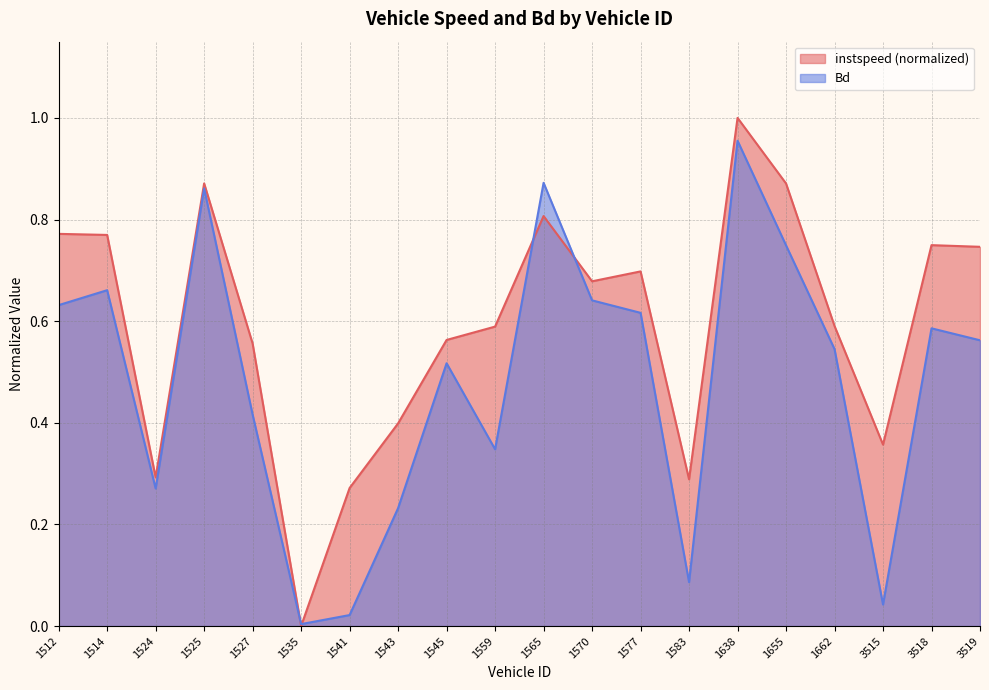

What is the total value across all series at 1565?

1.7